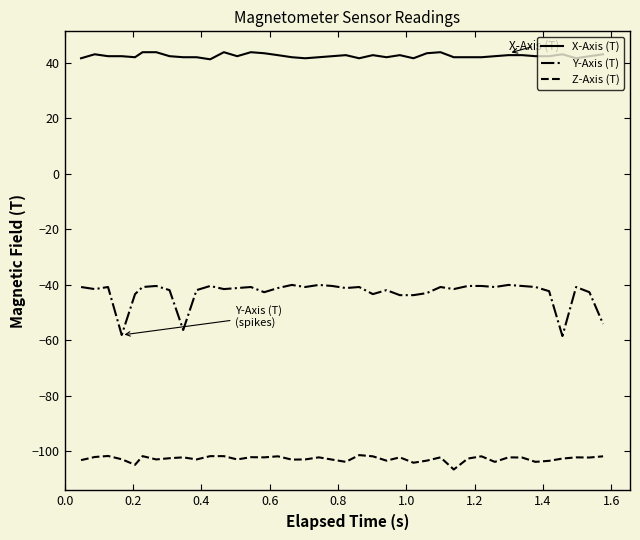

List the series in order of their peak value, highest first.

X-Axis (T), Y-Axis (T), Z-Axis (T)